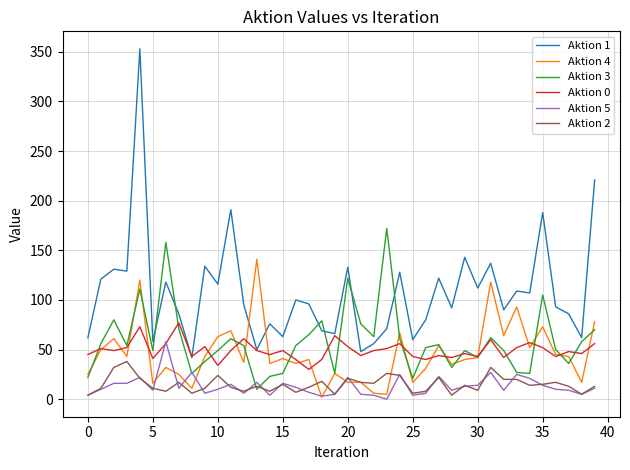

True or false: Aktion 1 and Aktion 3 cross at least once.

True